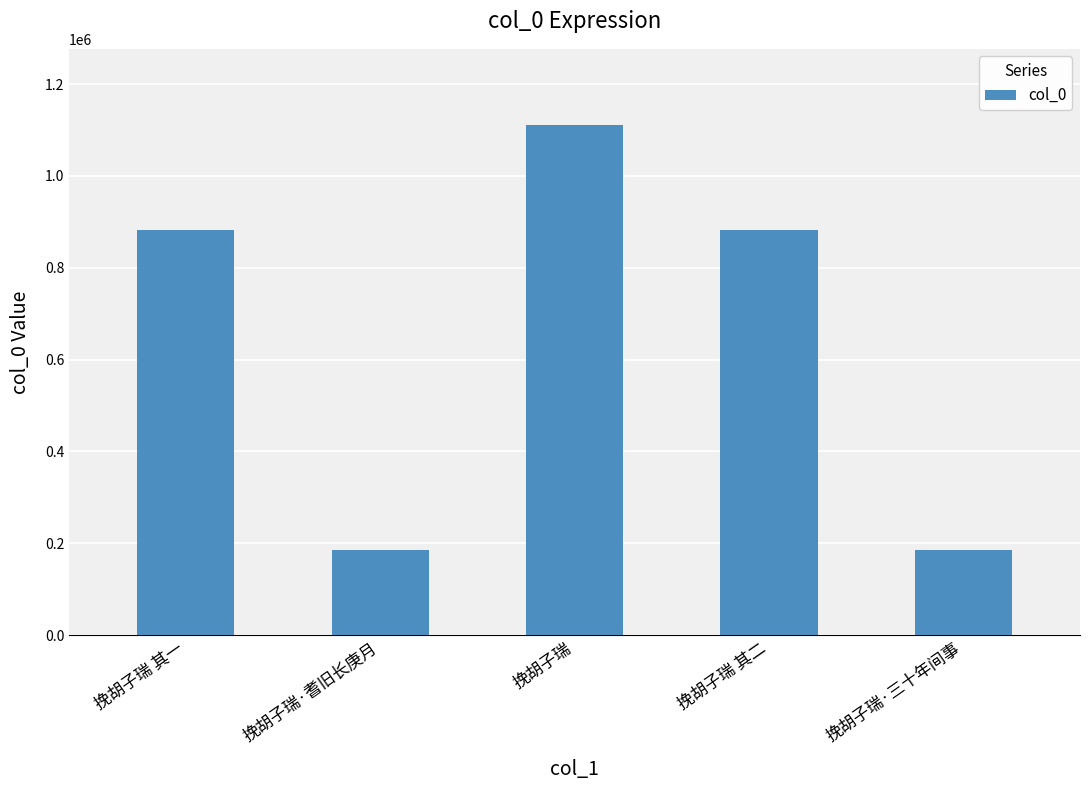

What is the label of the 4th bar from the right?

挽胡子瑞·耆旧长庚月